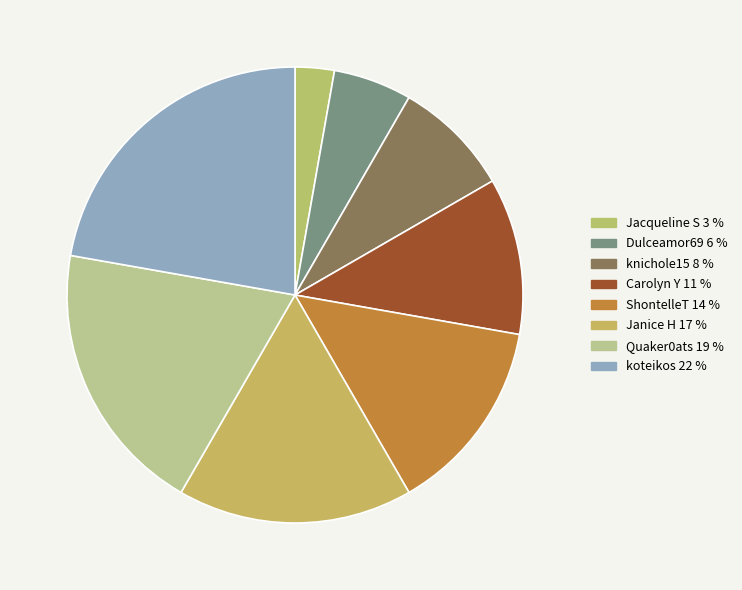

What is the smallest slice in the pie chart?

Jacqueline S